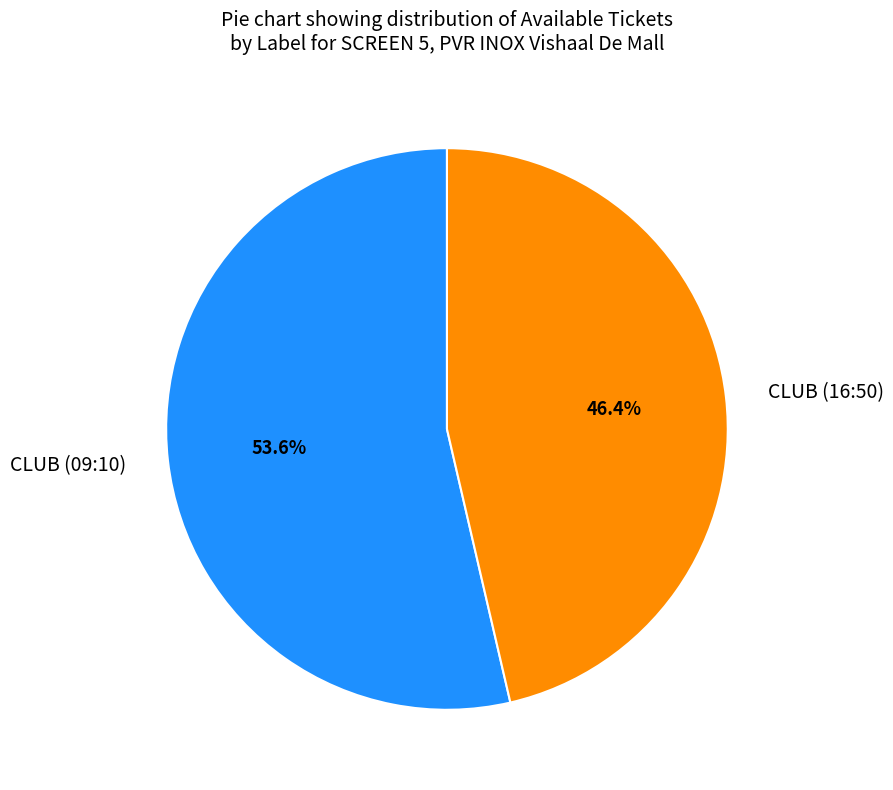

Is there a majority slice in this chart?

Yes